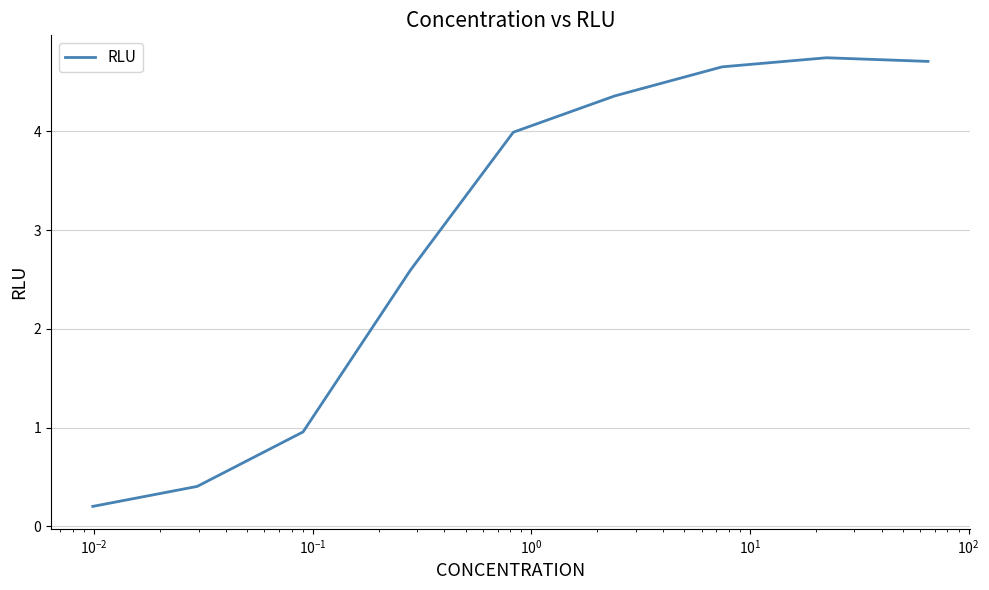

What is the minimum value shown in the chart?

0.2